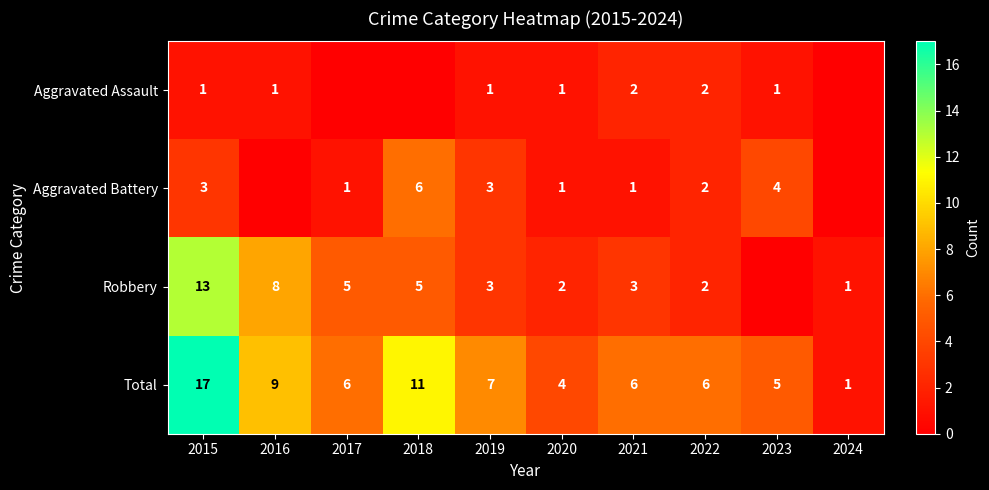

Rank the series at 2015 from highest to lowest value.

Total, Robbery, Aggravated Battery, Aggravated Assault